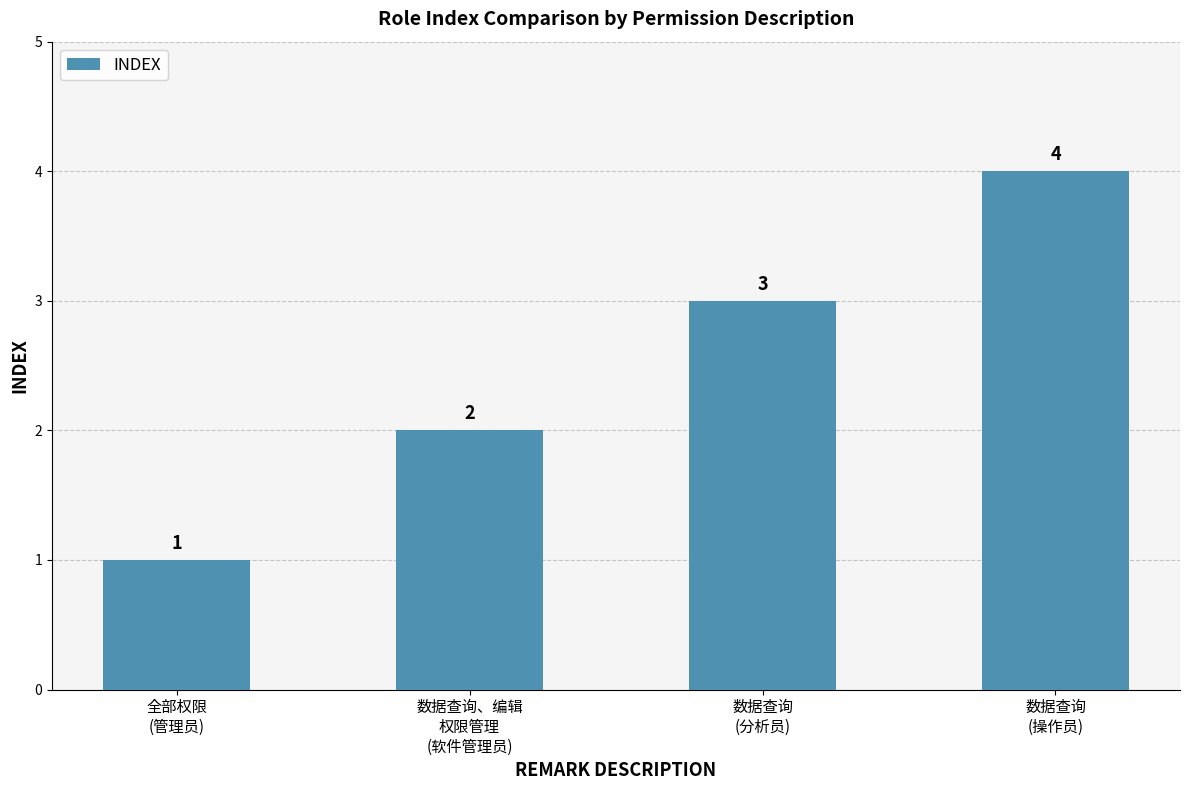

Count the number of categories in the chart.

4